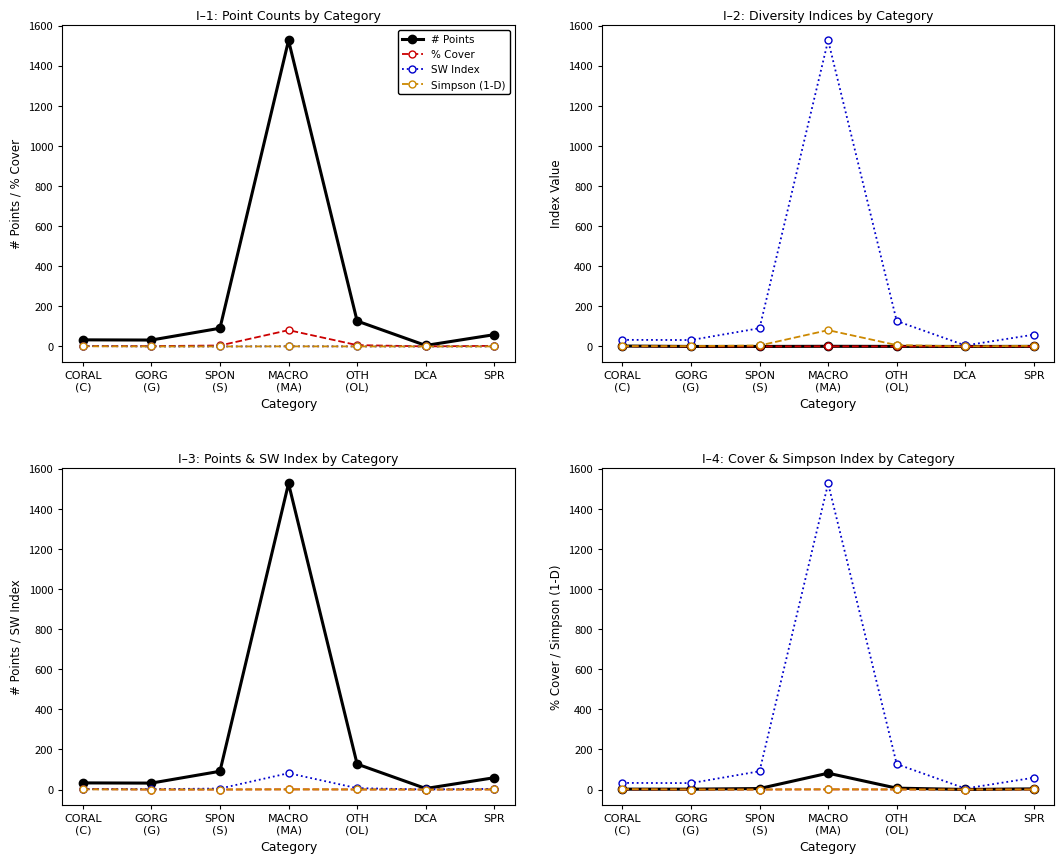

What is the label of the 1st point from the right?

SPR